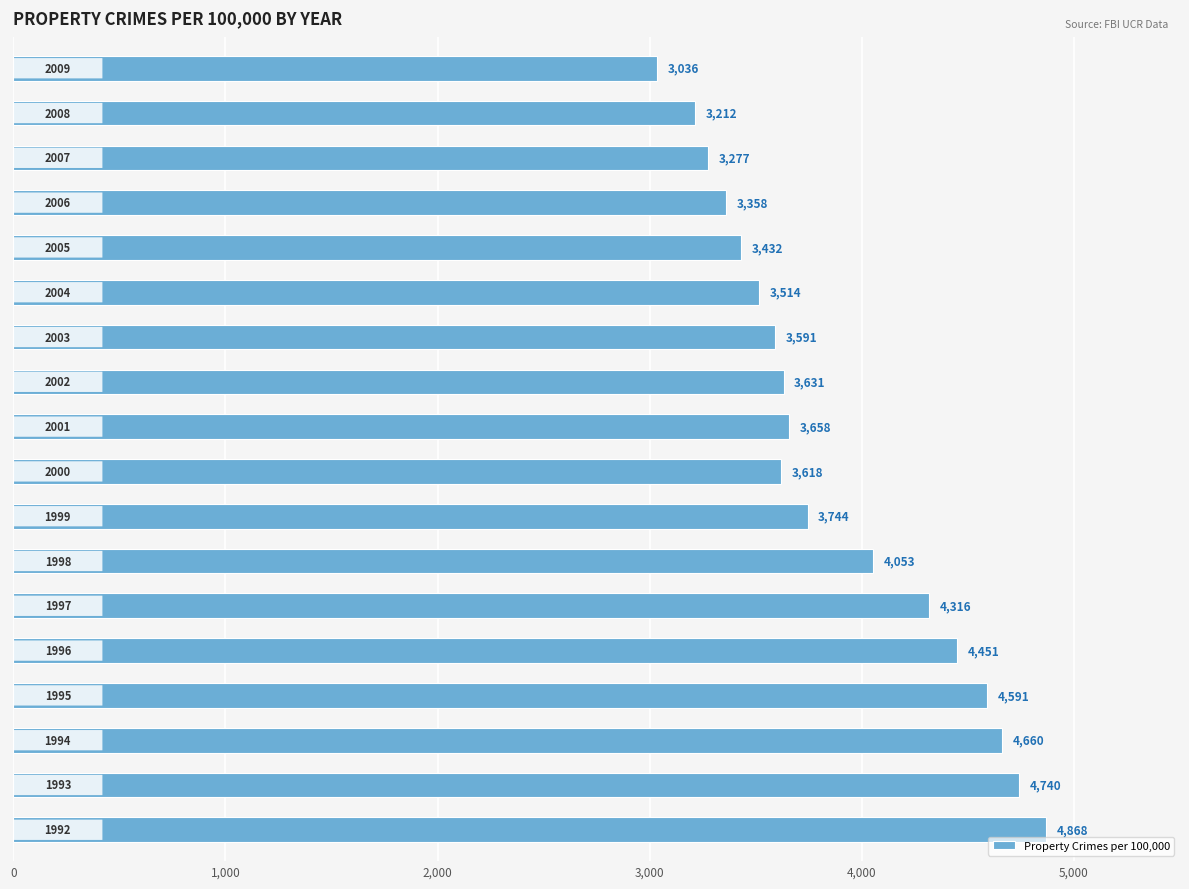

How many data points are above 3657?

9